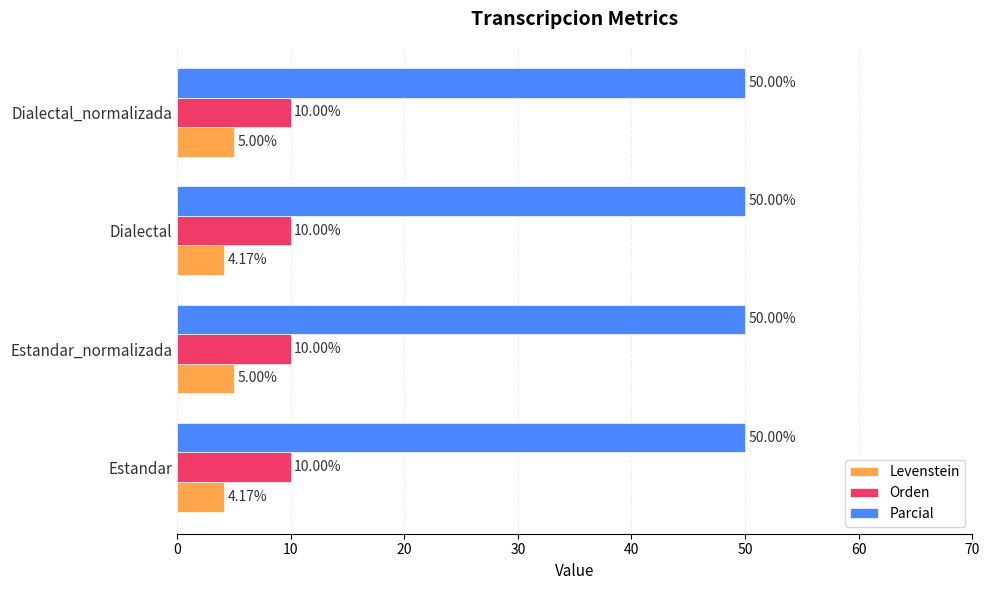

At which label is Orden closest to 9?

Estandar